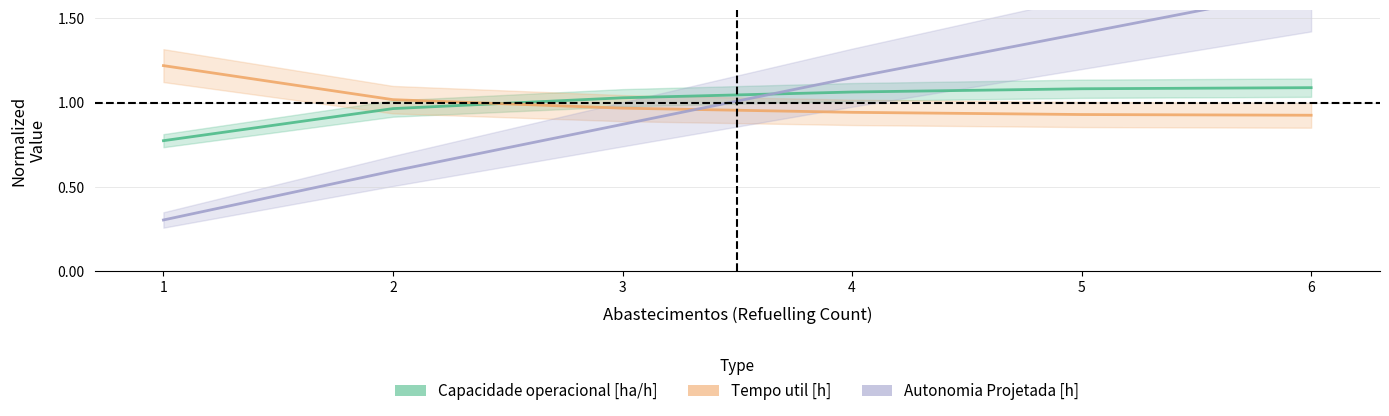

Is the value of Capacidade operacional [ha/h] at 2 greater than the value of Tempo util [h] at 1?

No